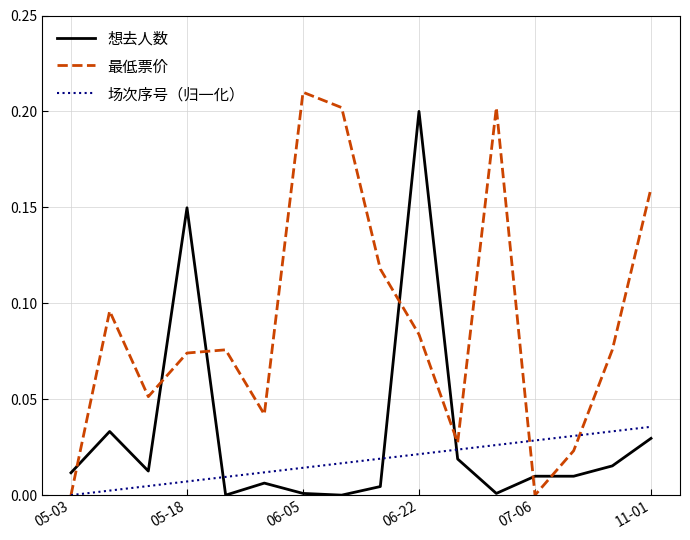

After their last crossing, which series has the higher values: 最低票价 or 想去人数?

最低票价